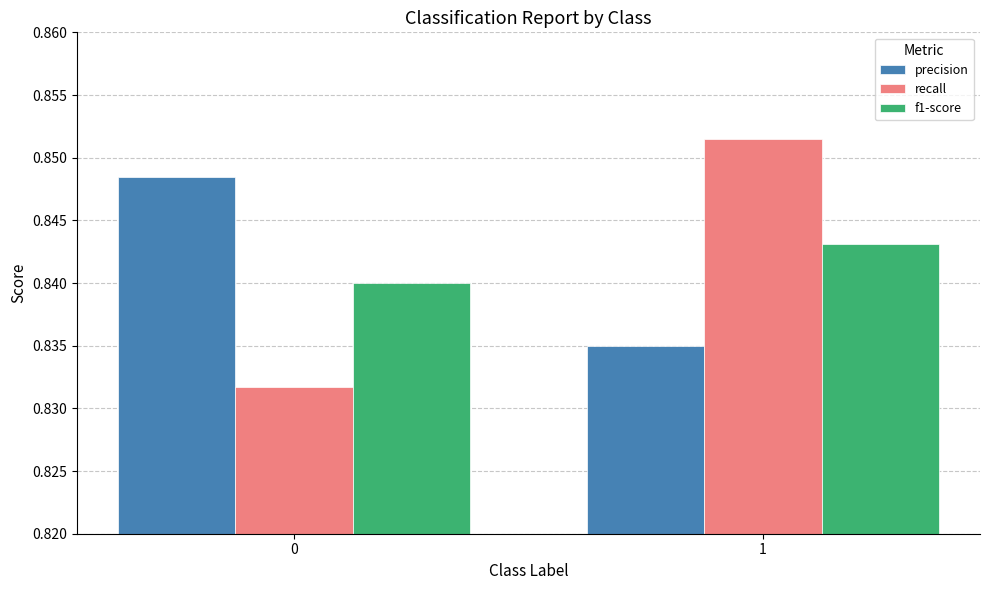

Is the value of recall at 1 greater than the value of precision at 1?

Yes